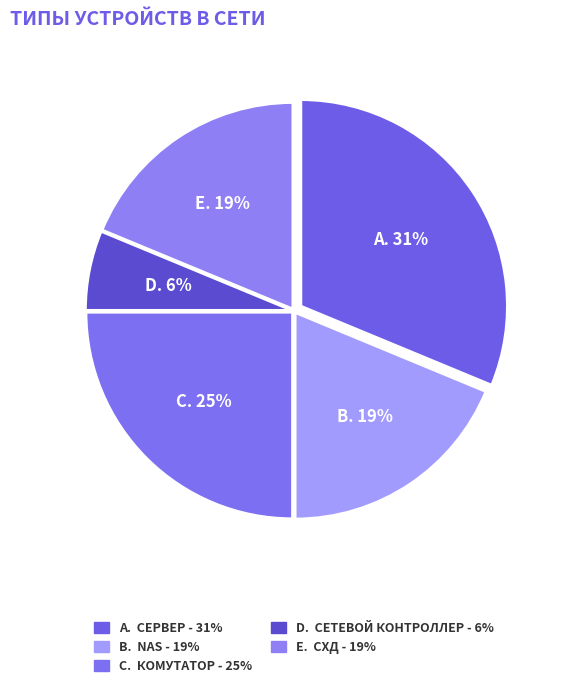

How many slices are in this pie chart?

5